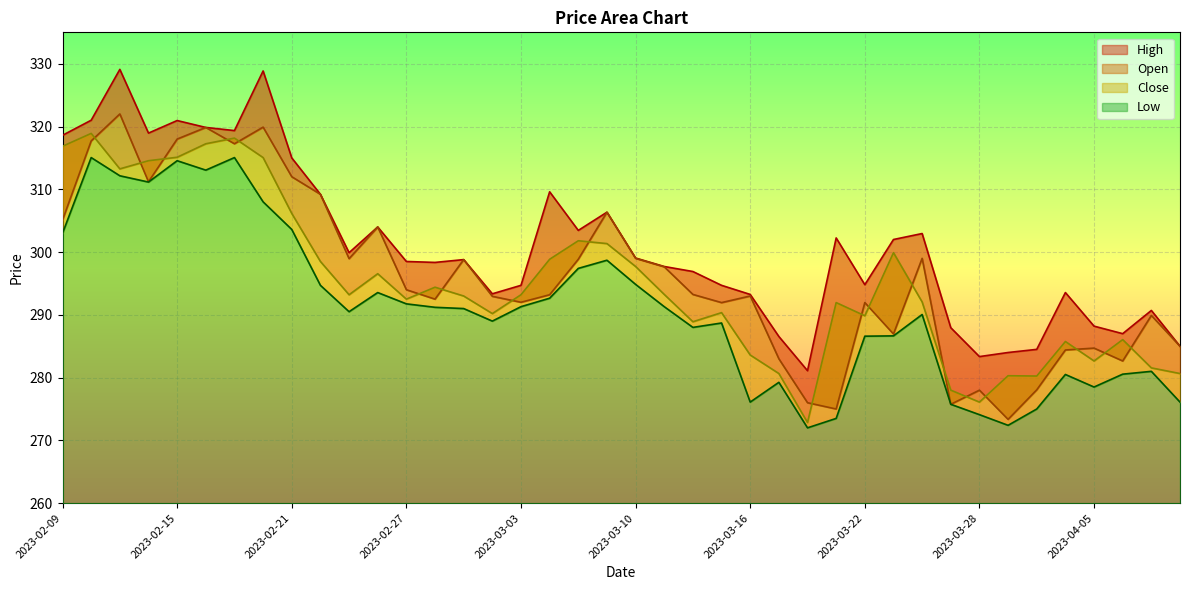

True or false: Low and Close cross at least once.

False